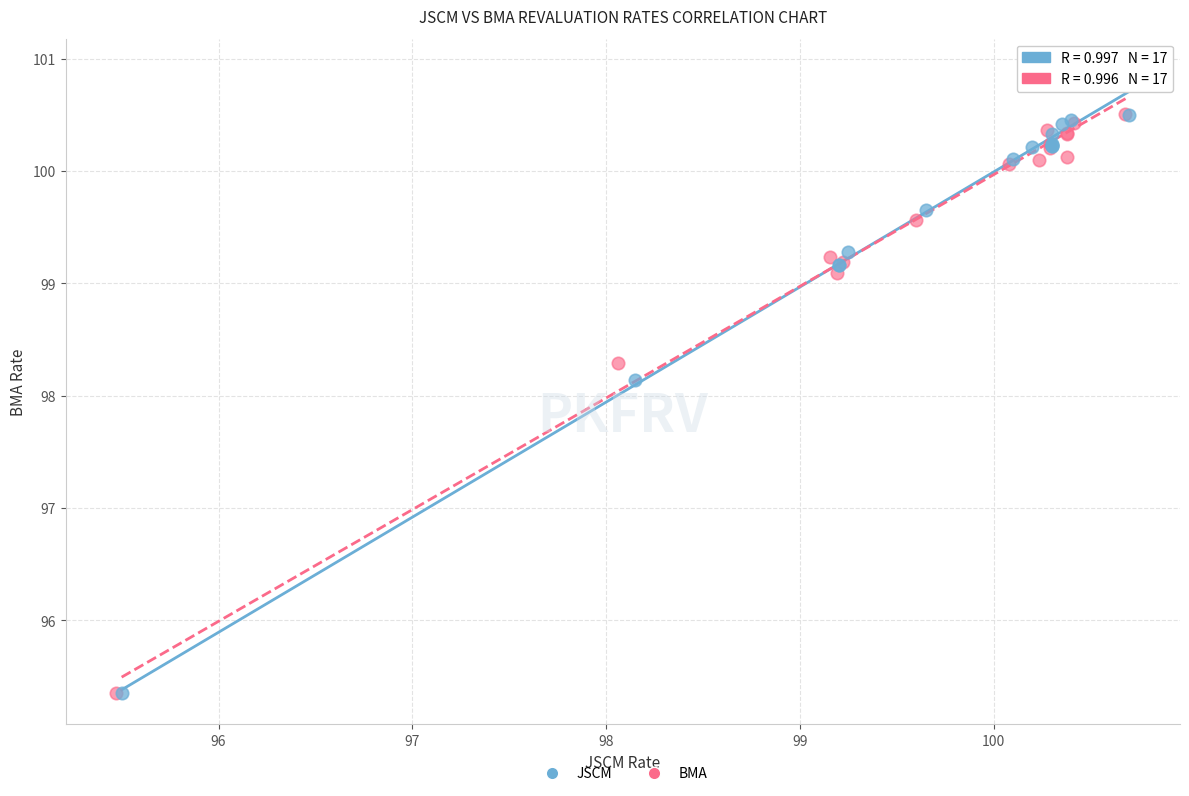

Which series has the widest spread of Y values?

JSCM